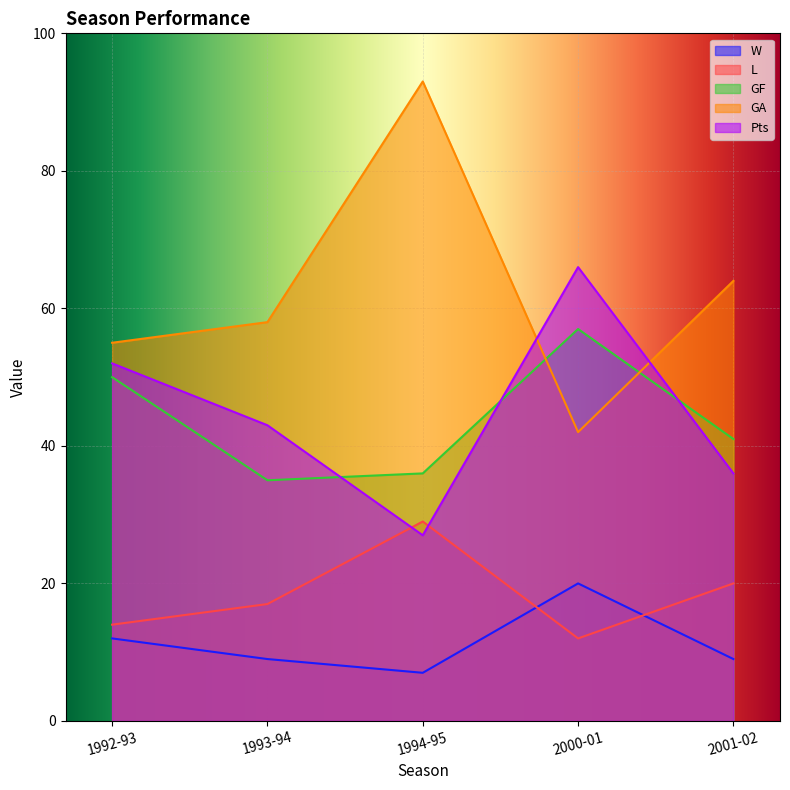

Where does the Pts series first go above 43?

1992-93